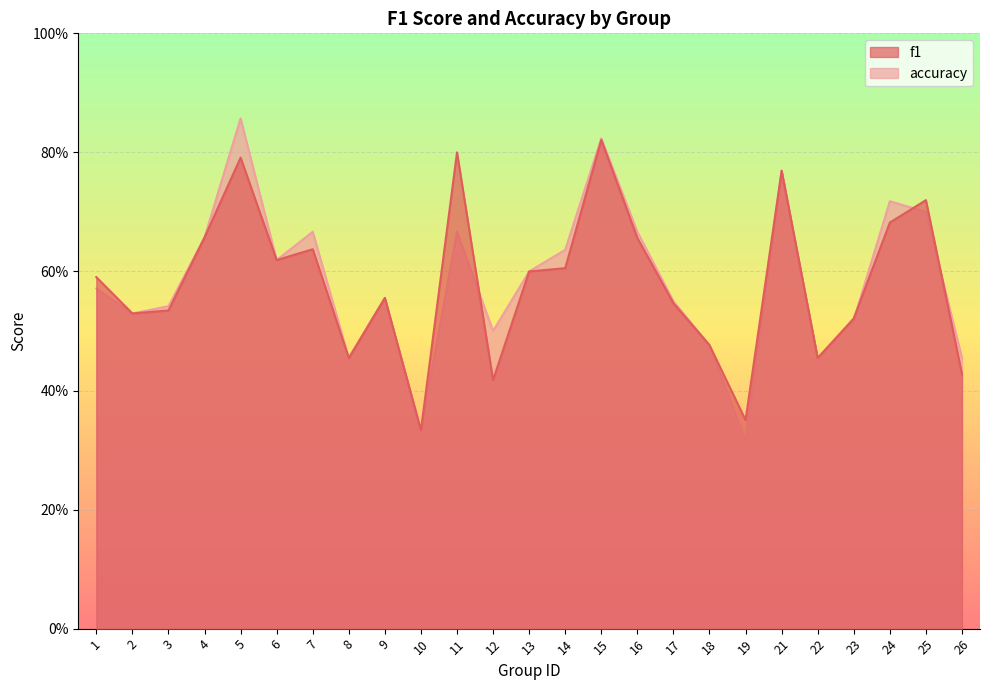

How many times do accuracy and f1 cross each other?

4